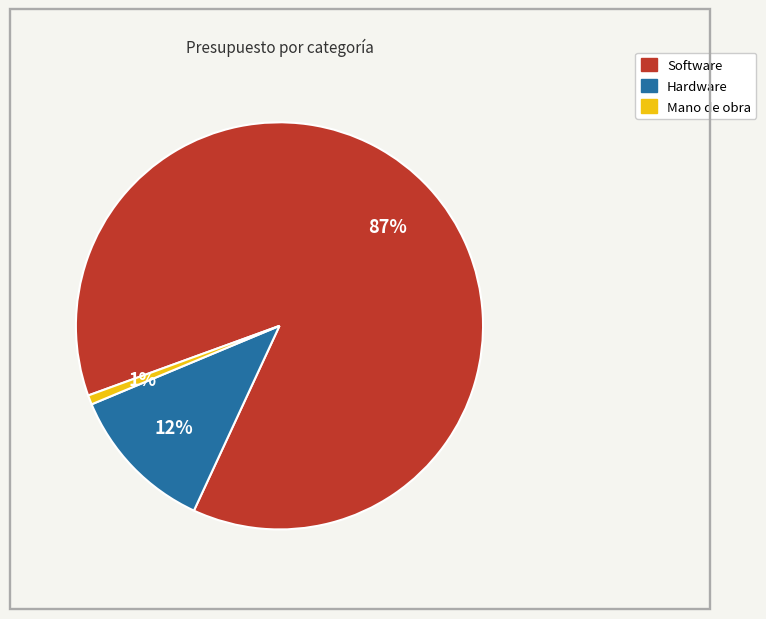

Does Software represent more than half of the total?

Yes